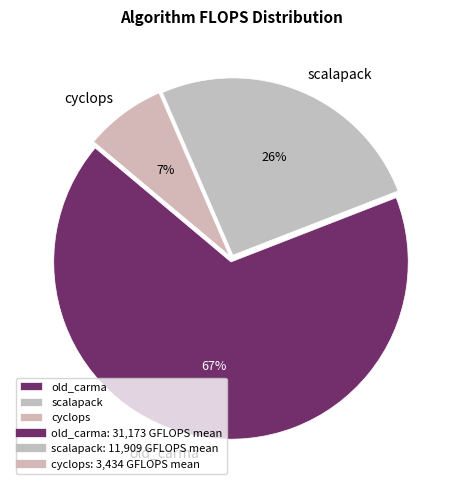

Which has a higher value, old_carma or cyclops?

old_carma